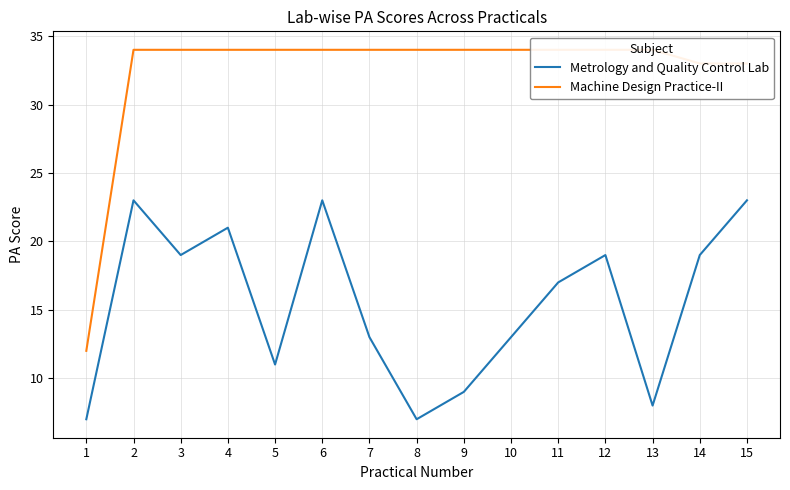

How many data points does each series have?

15